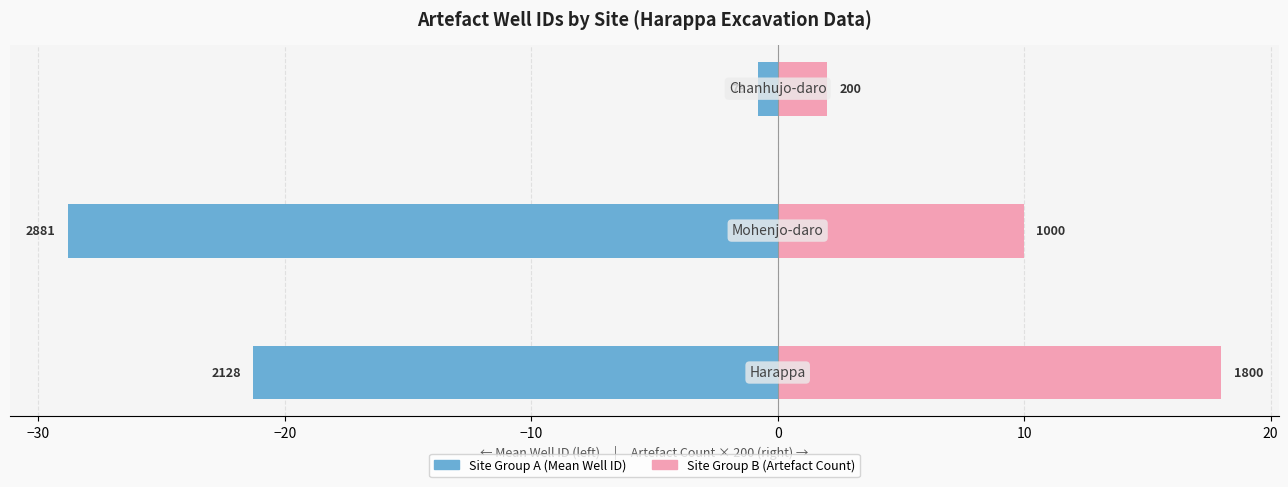

What is the smallest value displayed?

-28.8